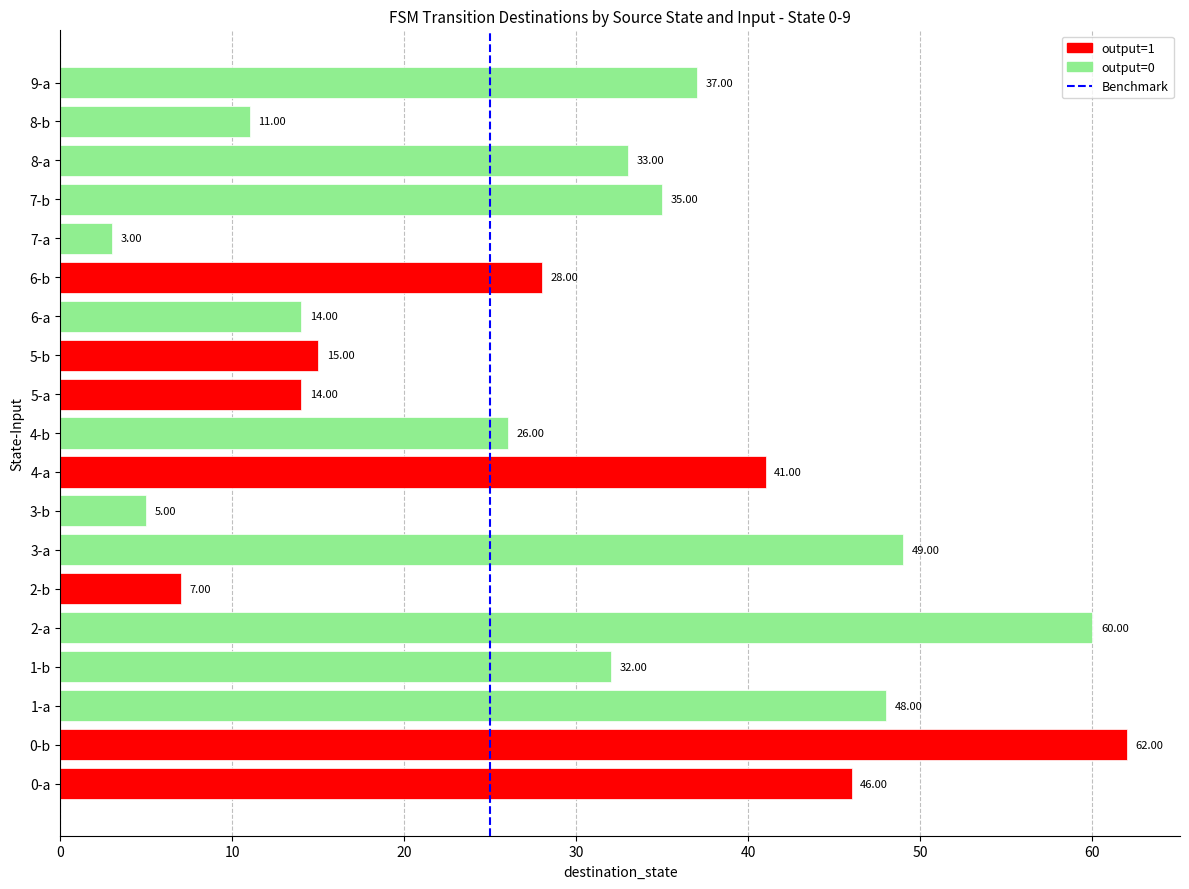

What is the average value?

30